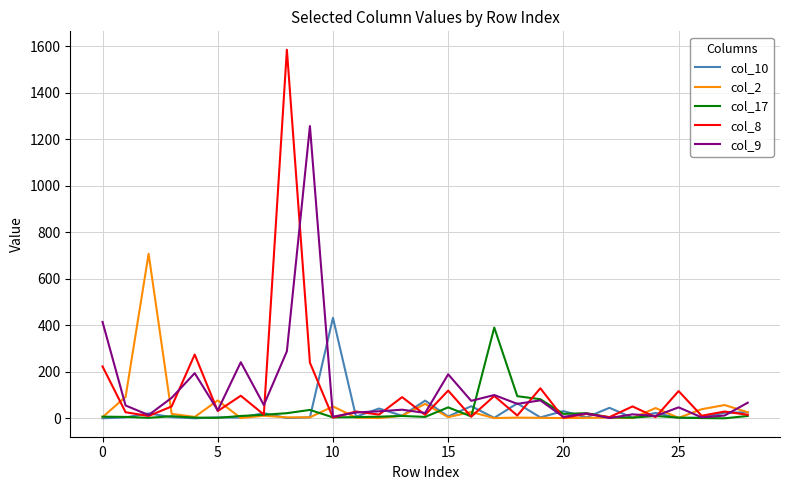

Which series has the widest spread of values?

col_8